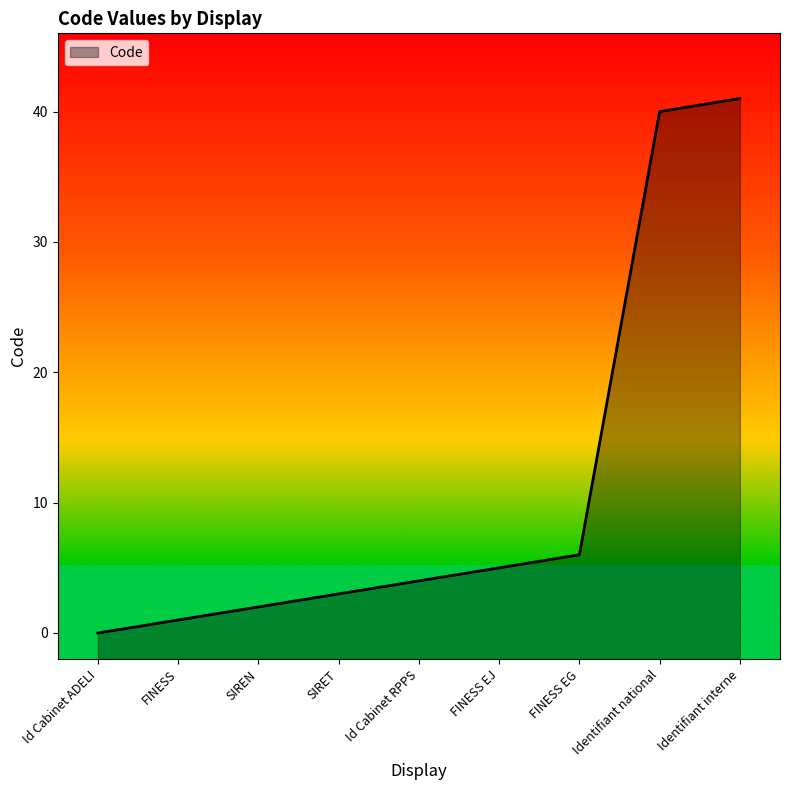

True or false: the data has more than 2 interior local peaks.

False